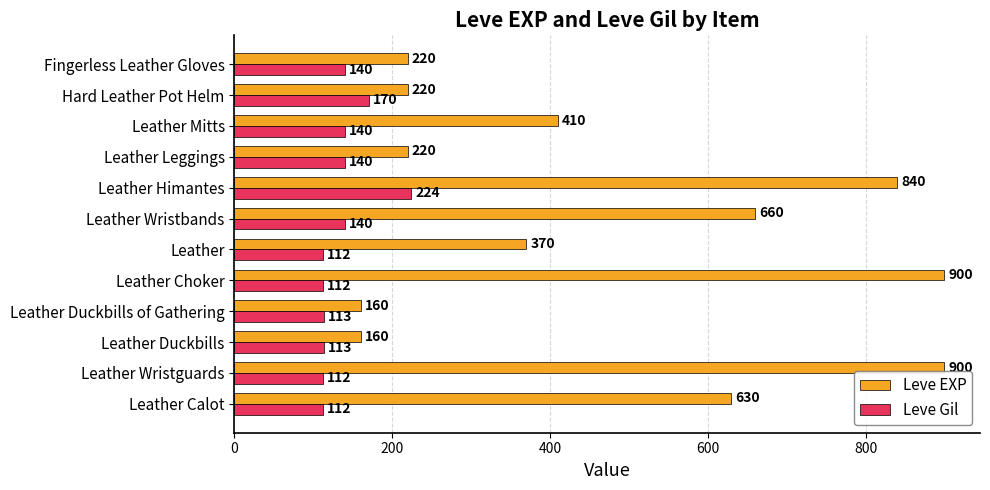

How many values in the Leve Gil series are below 140?

6